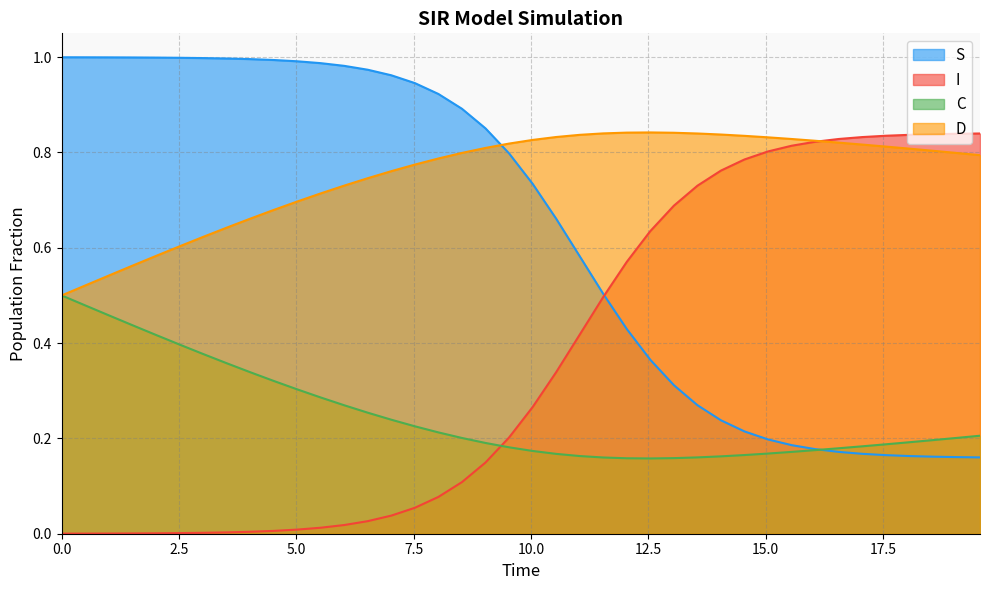

How many times do D and I cross each other?

1